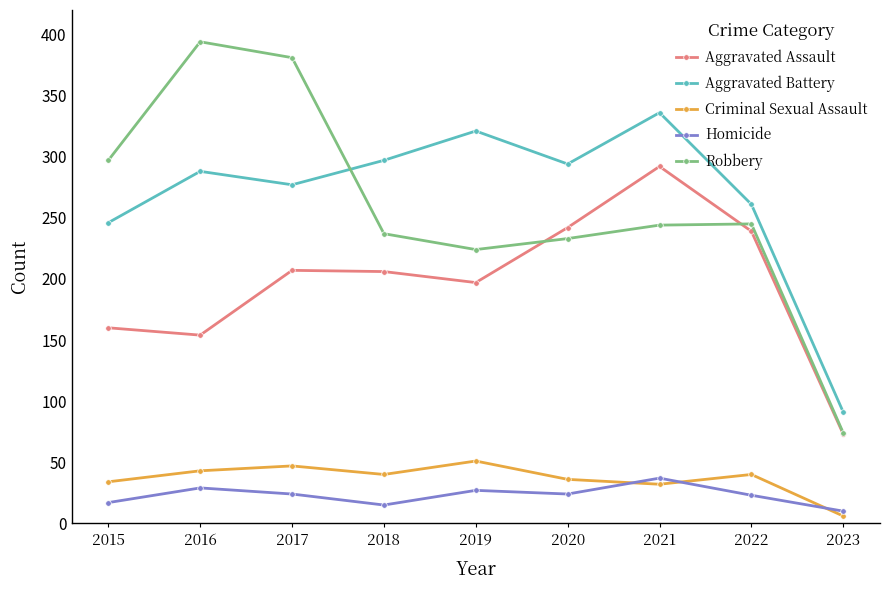

What are all the series names shown in the legend?

Aggravated Assault, Aggravated Battery, Criminal Sexual Assault, Homicide, Robbery